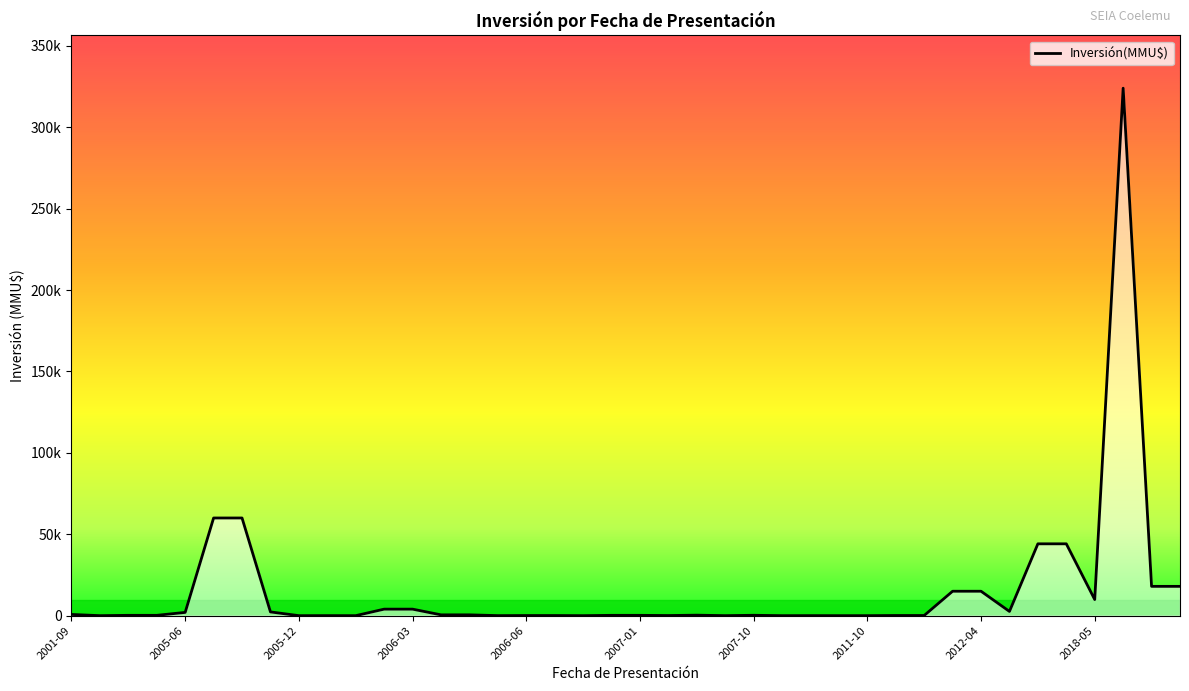

Does the chart display data point markers on the line(s)?

No